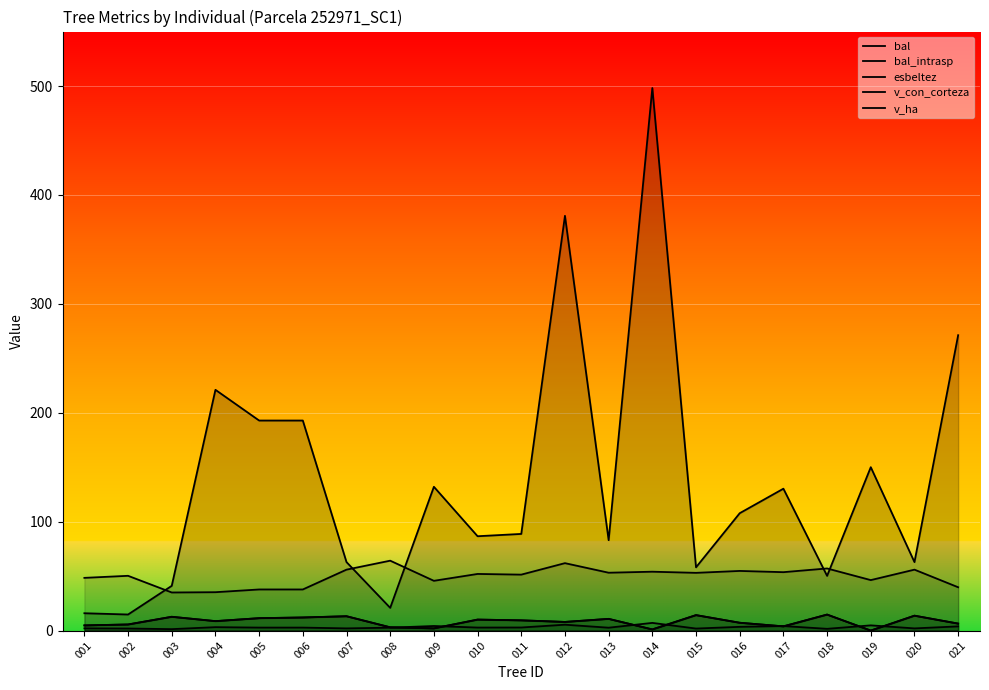

List the labels in order of v_con_corteza value, largest first.

014, 012, 021, 004, 005, 006, 019, 009, 017, 016, 011, 010, 013, 007, 020, 015, 018, 003, 008, 001, 002